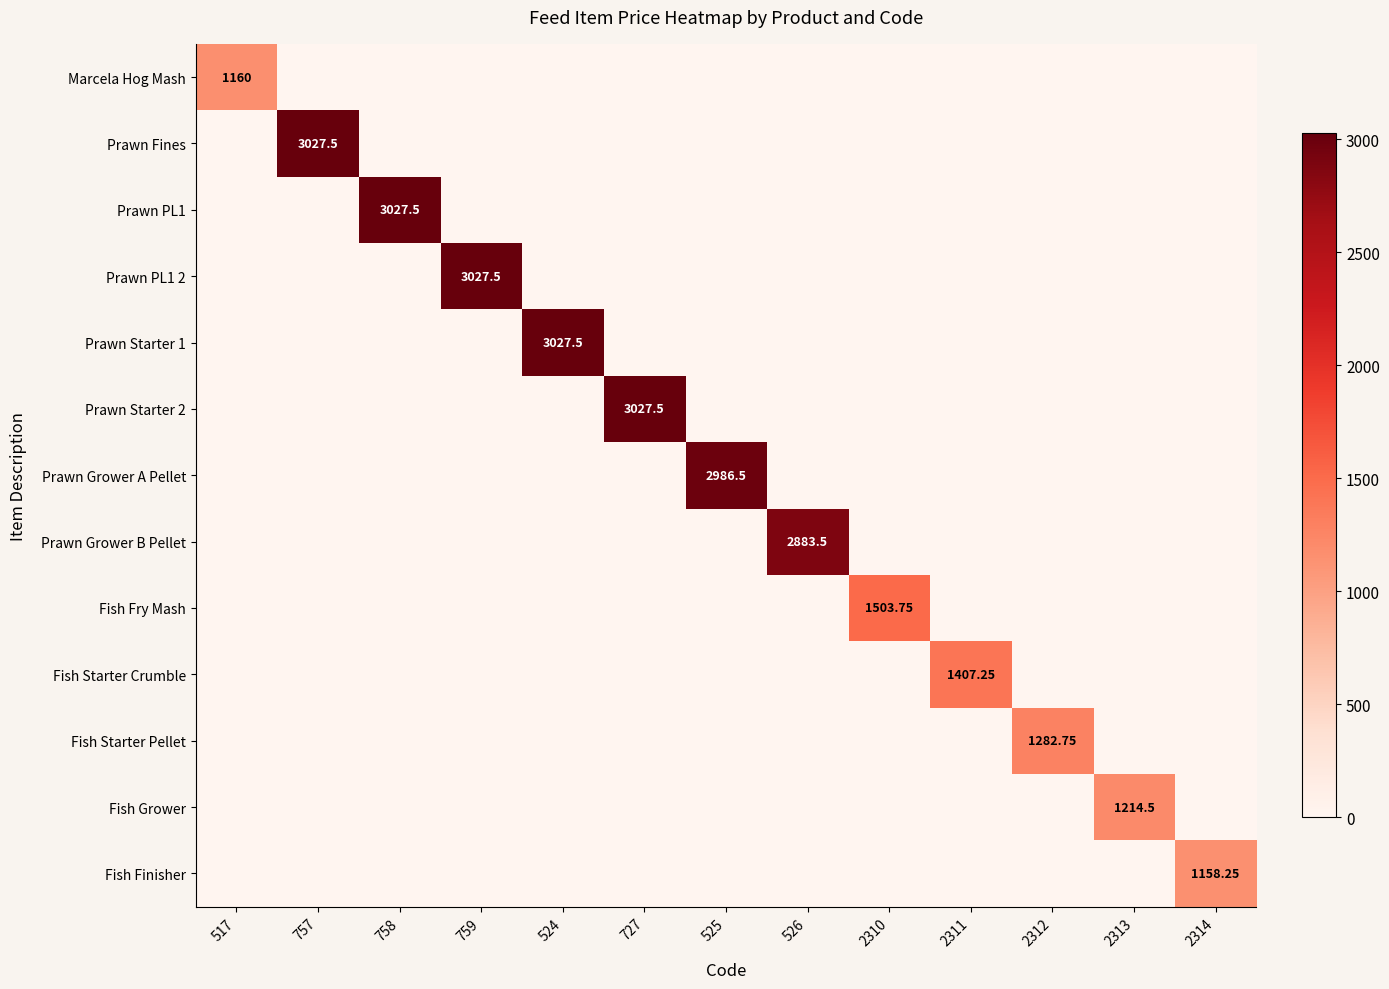

Is the value of Prawn Grower A Pellet at 2314 greater than the value of Fish Fry Mash at 2311?

No